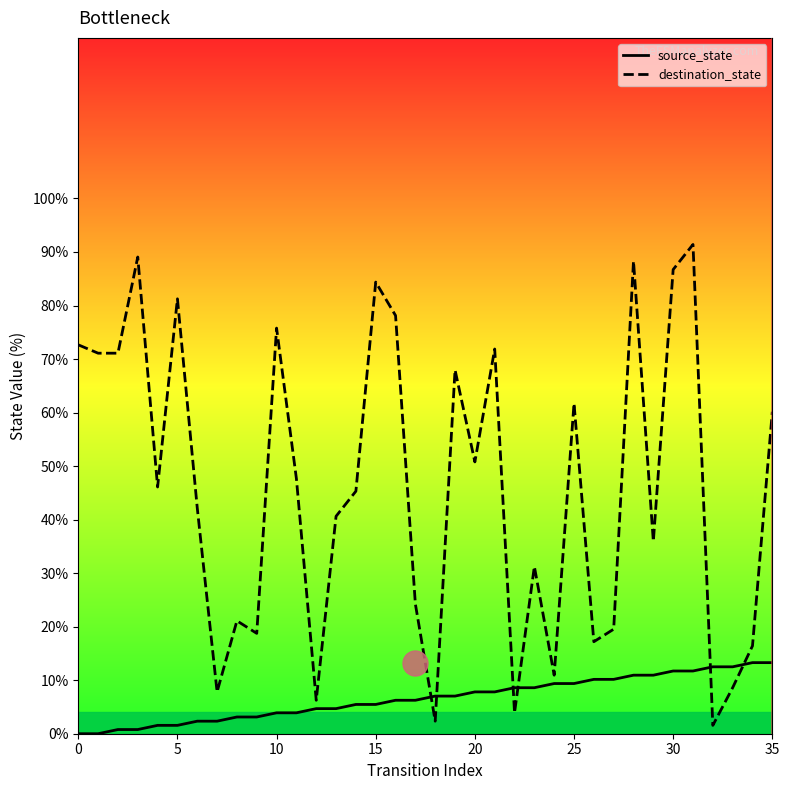

Reading left to right, list all the values displayed in this chart.

source_state_line: 0.0	0.0	0.8	0.8	1.6	1.6	2.3	2.3	3.1	3.1	3.9	3.9	4.7	4.7	5.5	5.5	6.2	6.2	7.0	7.0	7.8	7.8	8.6	8.6	9.4	9.4	10.2	10.2	10.9	10.9	11.7	11.7	12.5	12.5	13.3	13.3
destination_state_line: 72.7	71.1	71.1	89.1	46.1	81.2	42.2	7.8	21.1	18.8	75.8	47.7	6.2	40.6	45.3	84.4	78.1	24.2	2.3	68.0	50.8	71.9	3.9	31.2	10.9	61.7	17.2	19.5	88.3	35.9	86.7	91.4	1.6	8.6	16.4	60.2